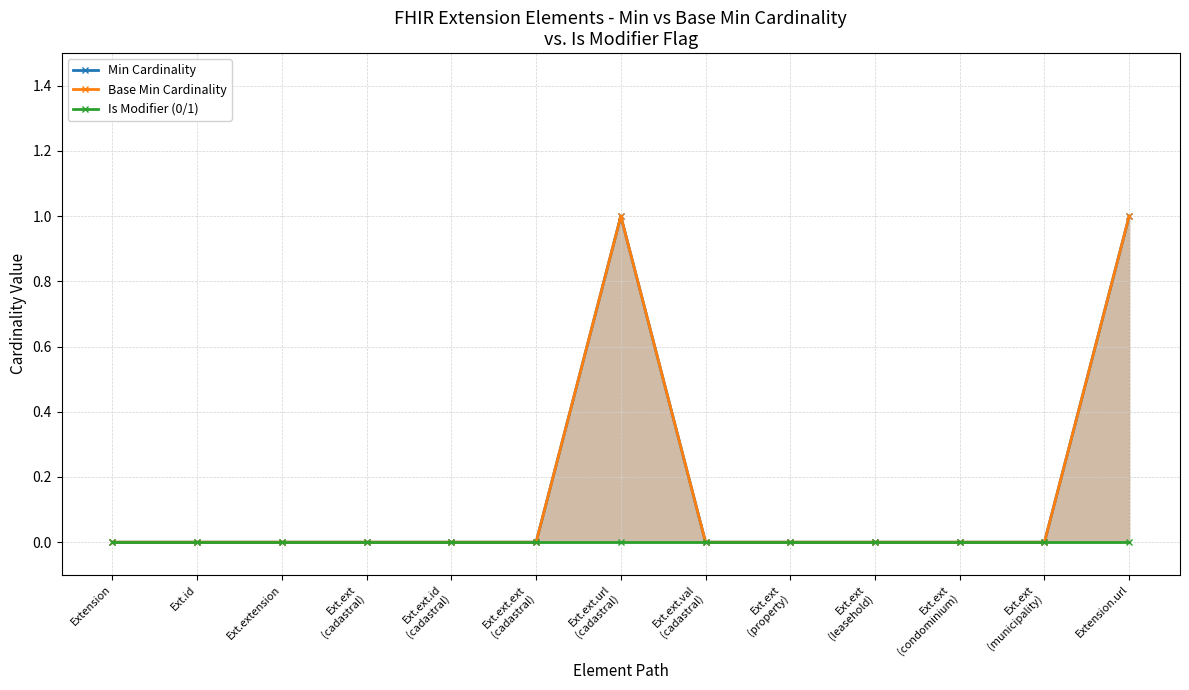

The value of Base Min Cardinality at Ext.extension is 1. True or false?

False